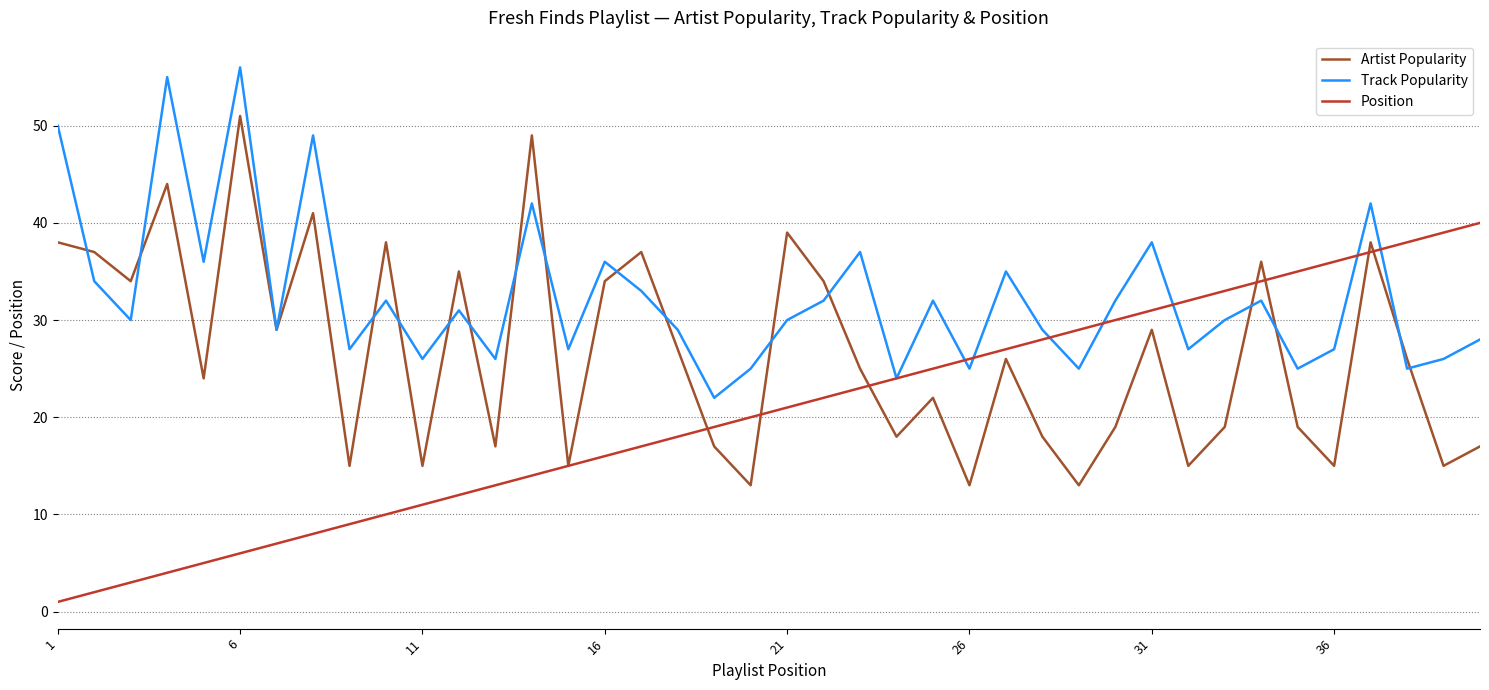

Which series has the largest total across all categories?

Track Popularity